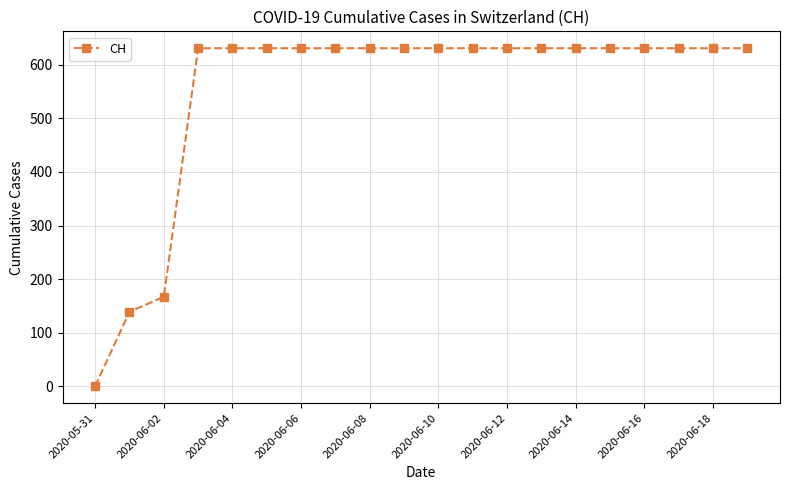

What is the greatest value displayed?

631